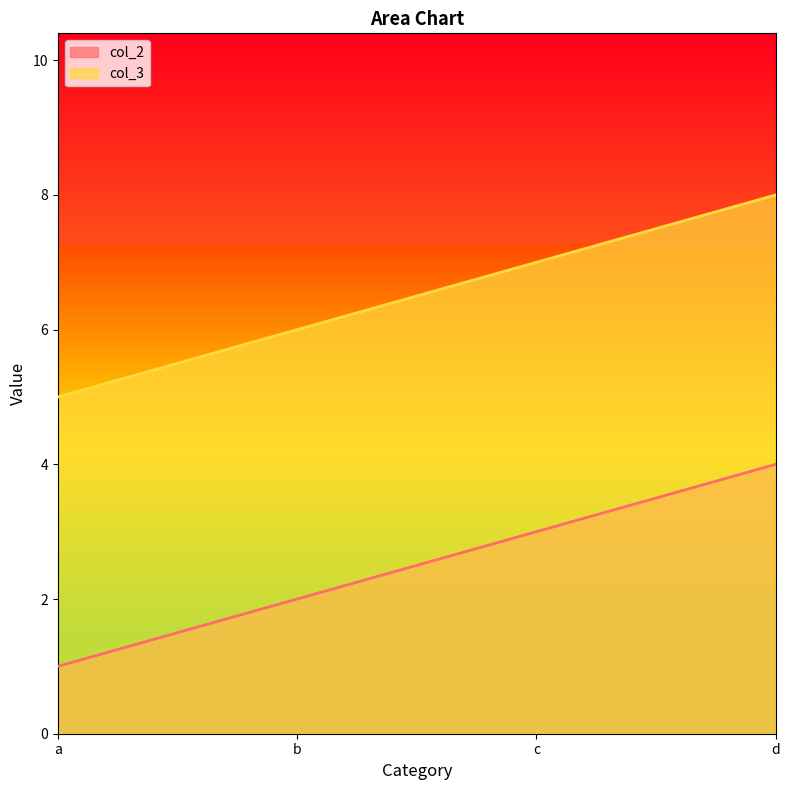

Count the col_3 values in the range 6 to 8.

3